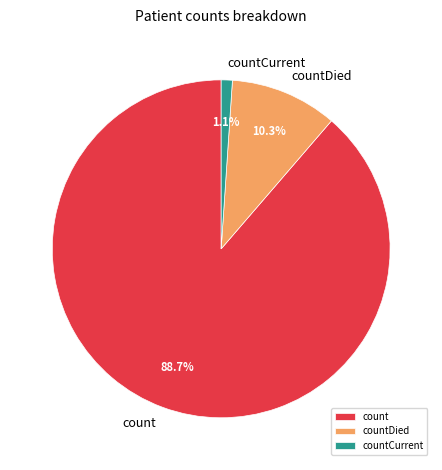

What percentage is NOT represented by countCurrent?

98.9%